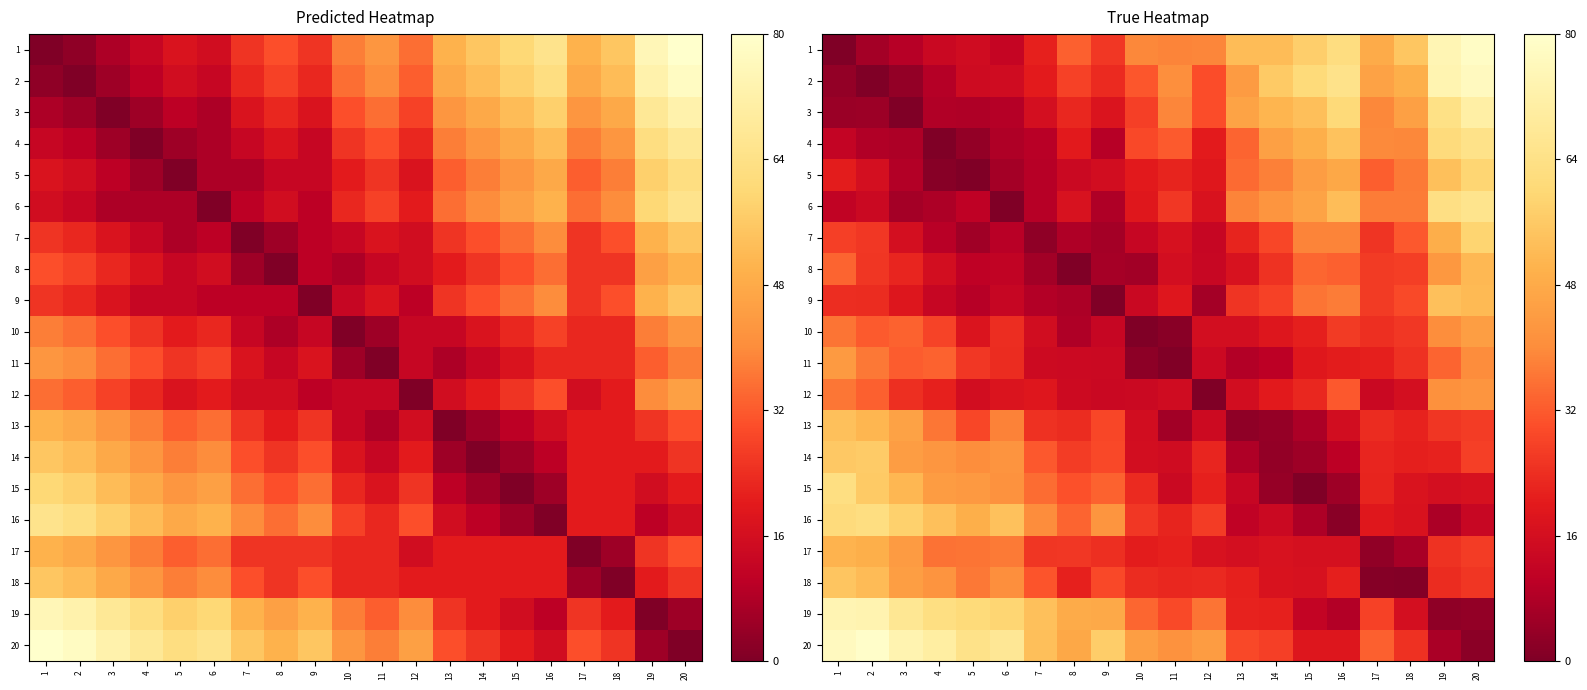

How many series are shown in this chart?

20